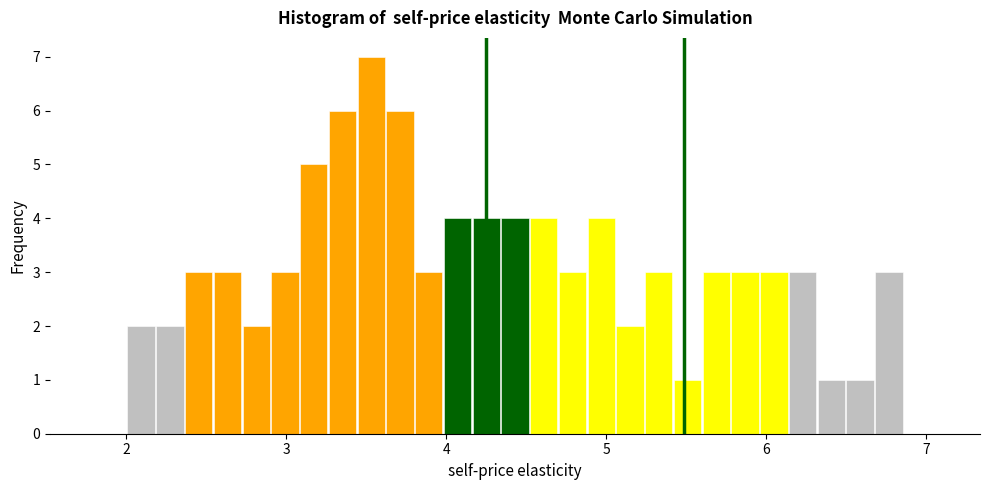

Around what value on the x-axis is the tallest bar? Give the approximate position of its centre, as read against the axis.

3.5